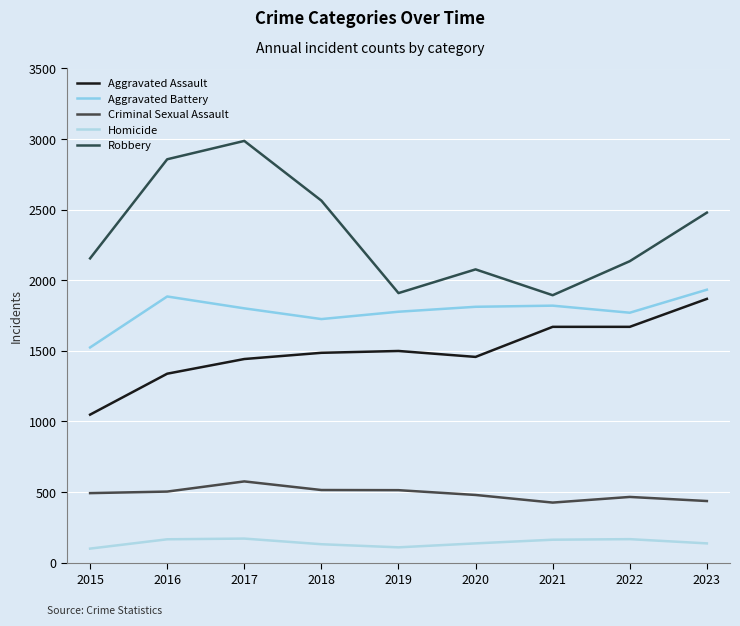

True or false: Homicide and Criminal Sexual Assault intersect in this chart.

False